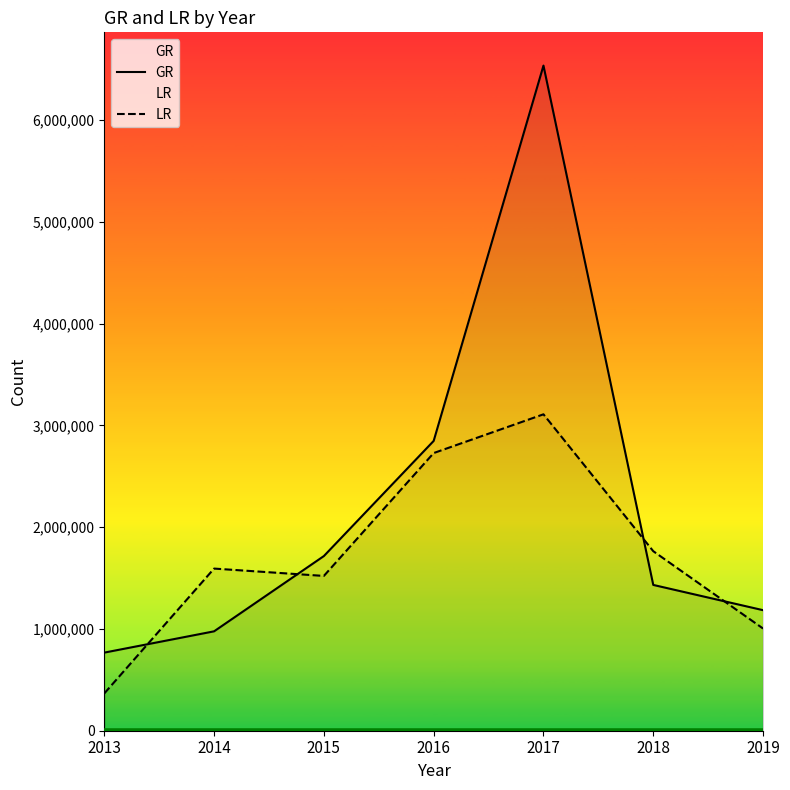

How many intersections are there between LR and GR?

4